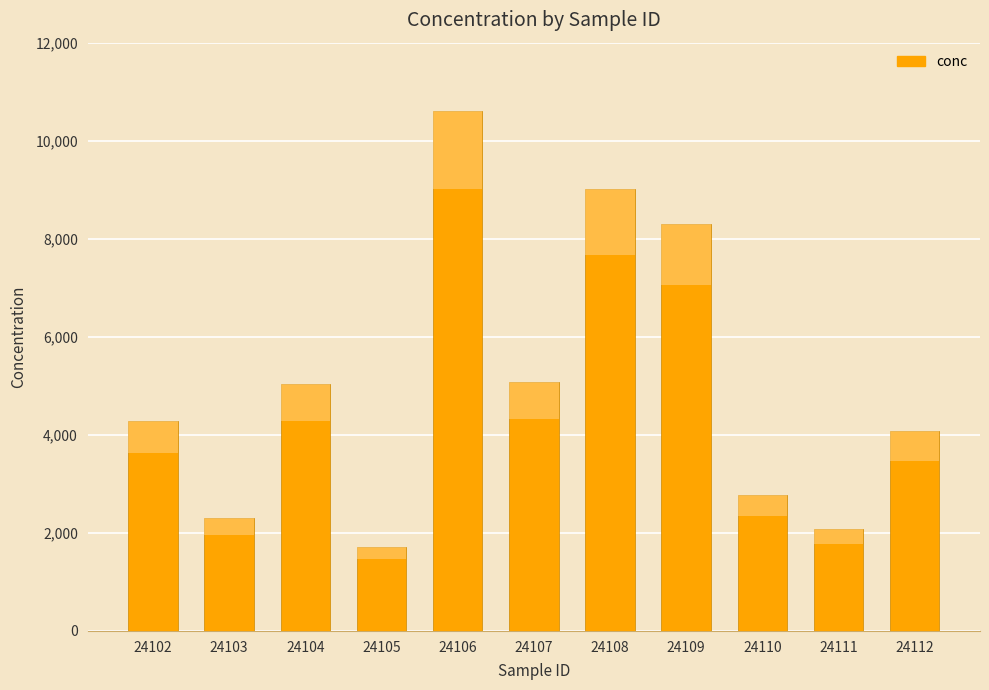

List the labels in order of value, largest first.

24106, 24108, 24109, 24107, 24104, 24102, 24112, 24110, 24103, 24111, 24105